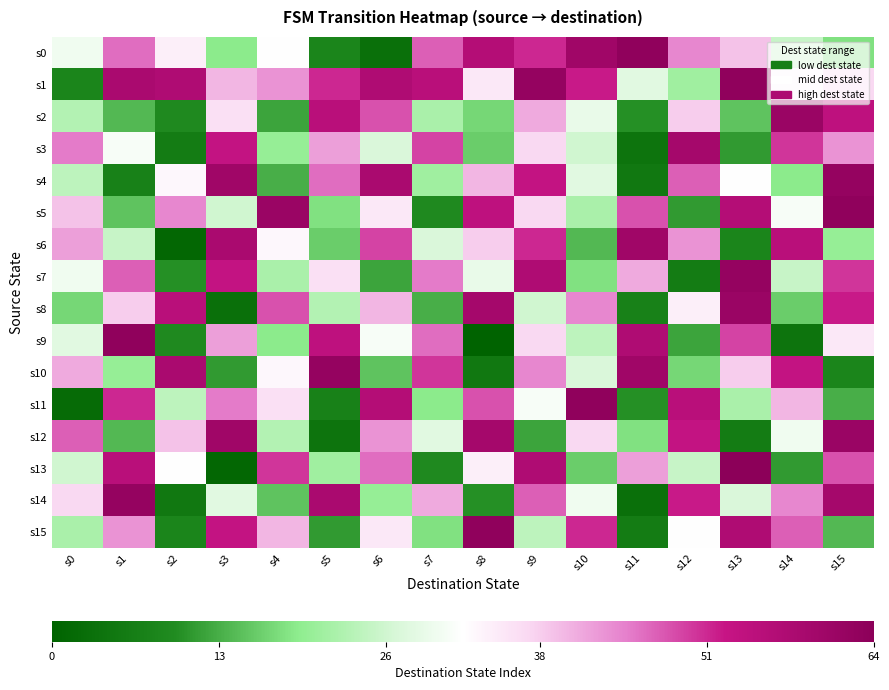

Which series has the widest spread of values?

s9